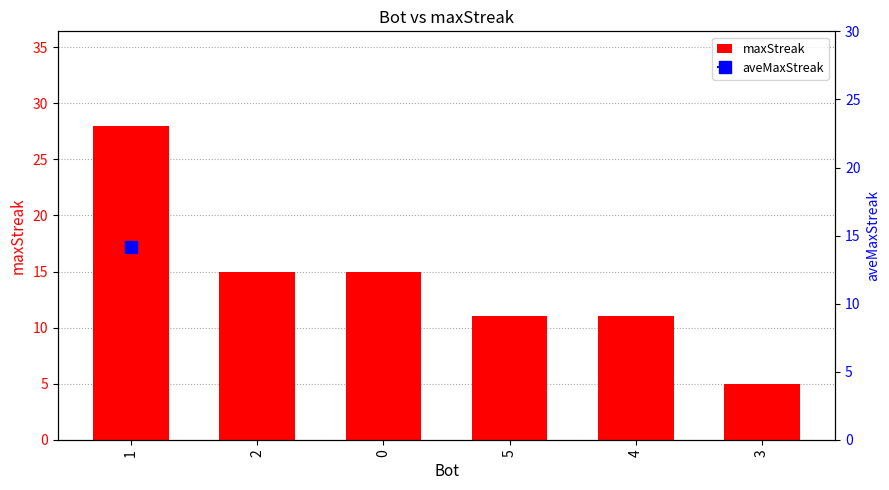

What is the sum of the maxStreak values at 5 and 0?

26.0